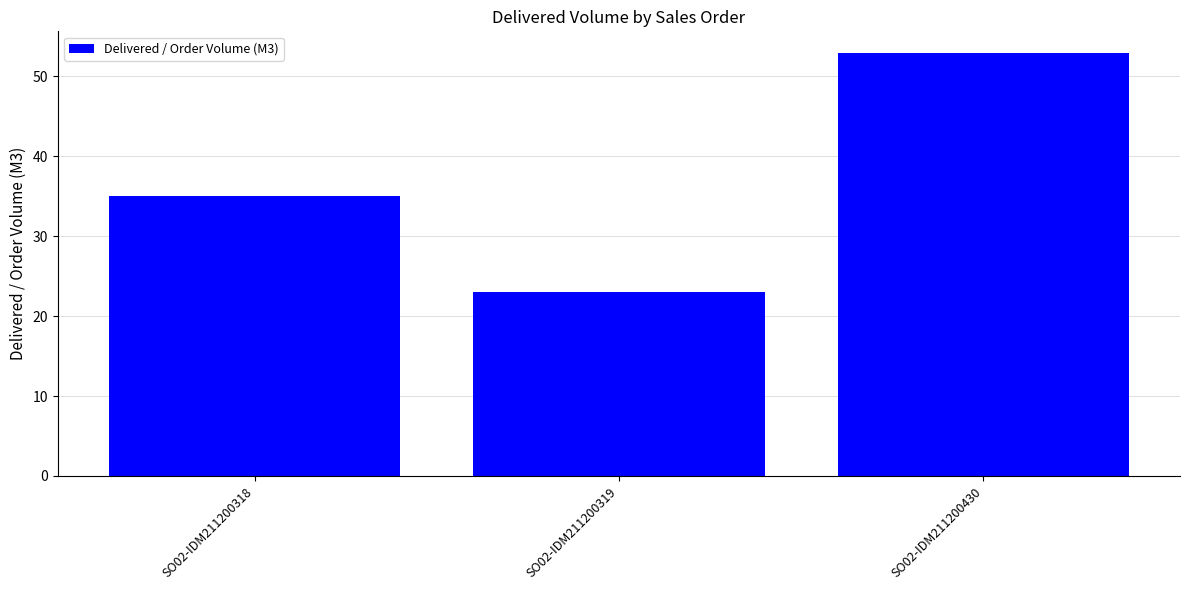

List the labels in order of value, largest first.

SO02-IDM211200430, SO02-IDM211200318, SO02-IDM211200319